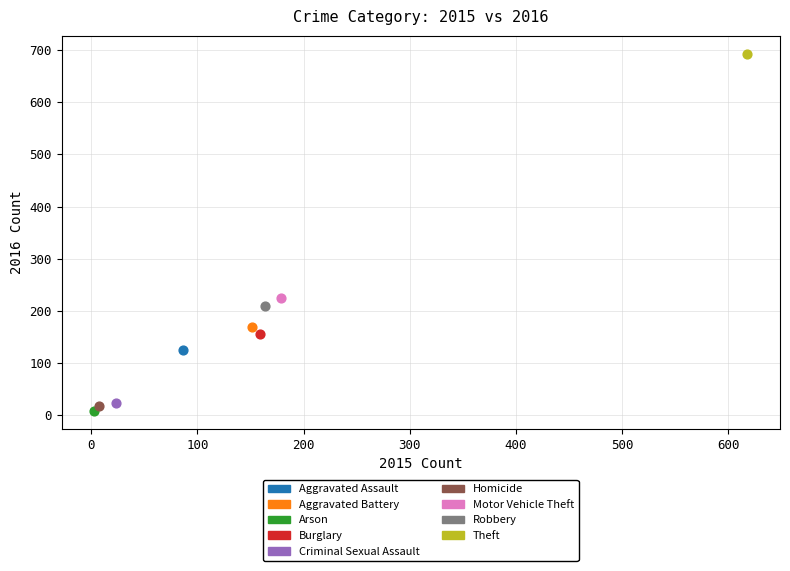

Which series reaches the minimum Y coordinate?

Arson